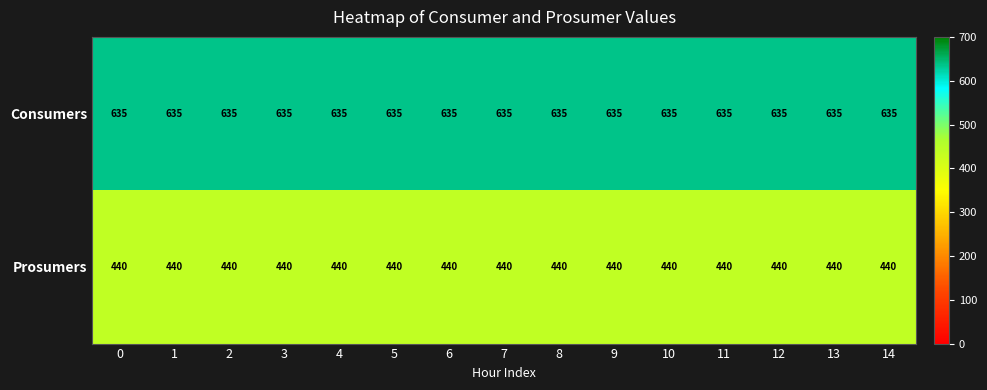

Rank the series by their maximum value, from highest to lowest.

Consumers, Prosumers